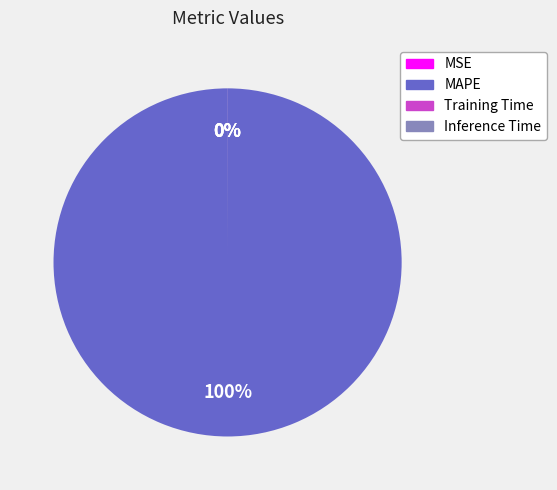

To the nearest percent, what is the difference between the largest and smallest slice percentages?

100%